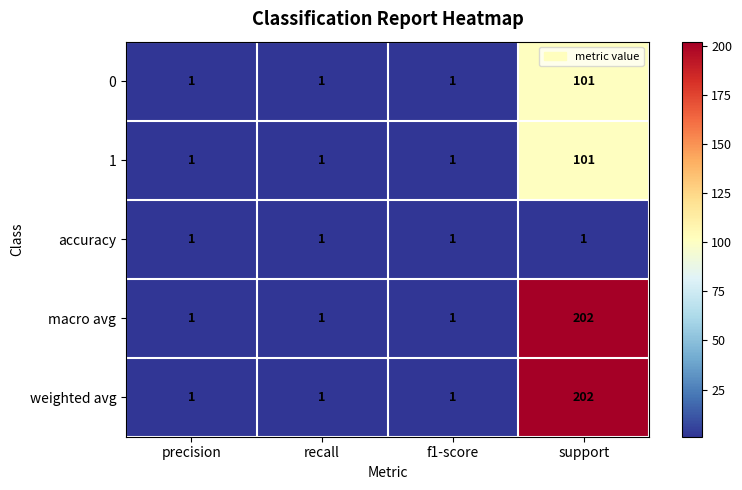

The value of 1 at recall is 1. True or false?

True